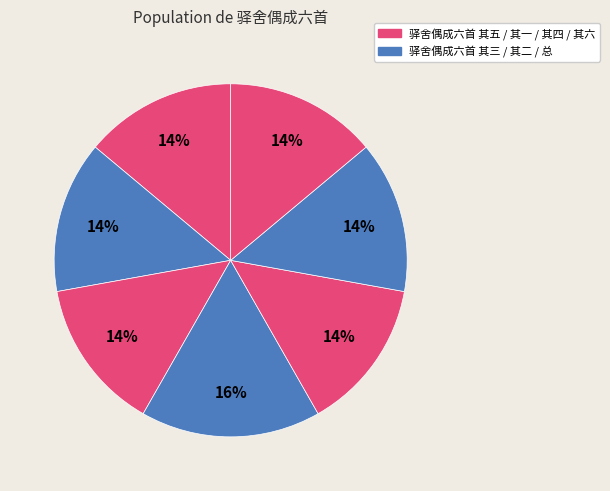

Which category has the smallest portion of the pie?

驿舍偶成六首 其一